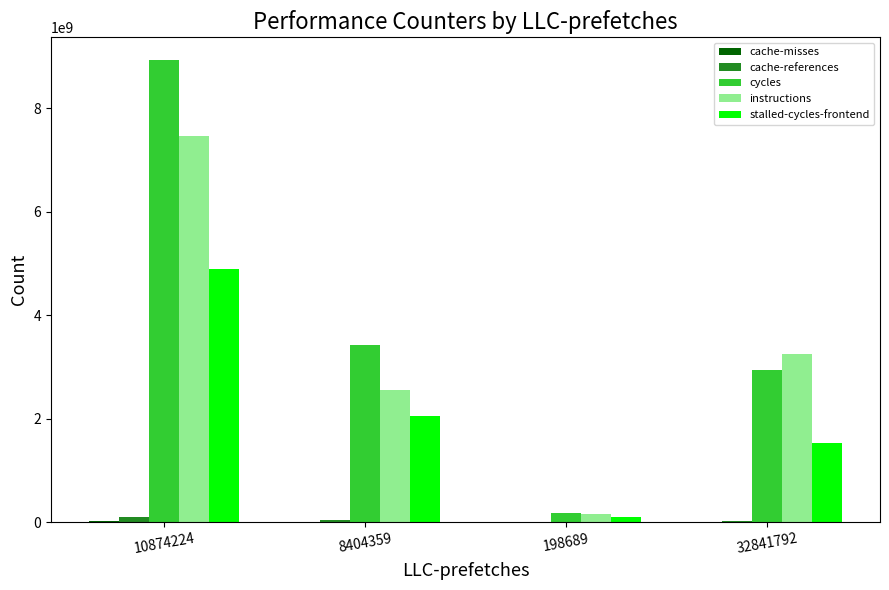

What is the average value of the stalled-cycles-frontend series?

2146115446